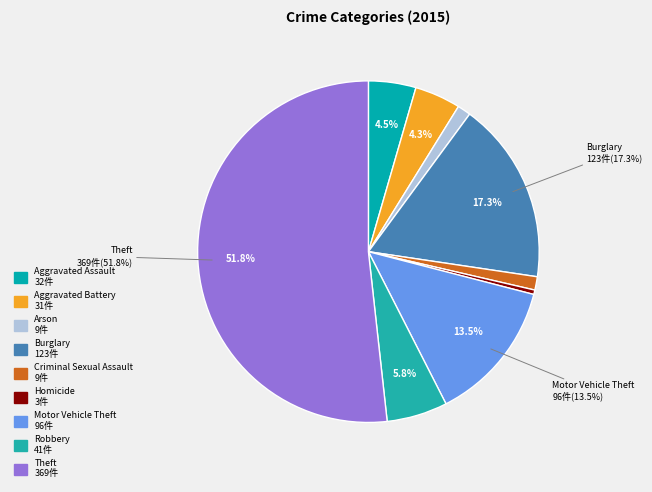

How many segments does this pie chart have?

9